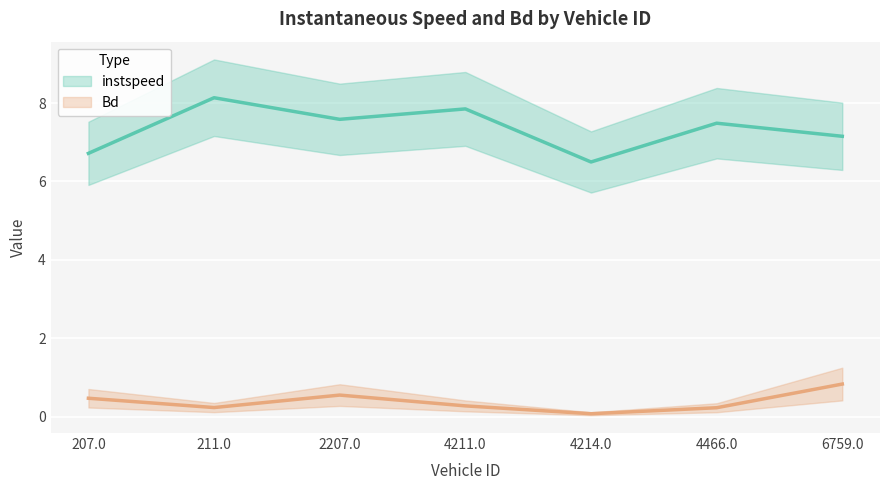

At 4211.0, list the series in order from largest to smallest.

instspeed, Bd